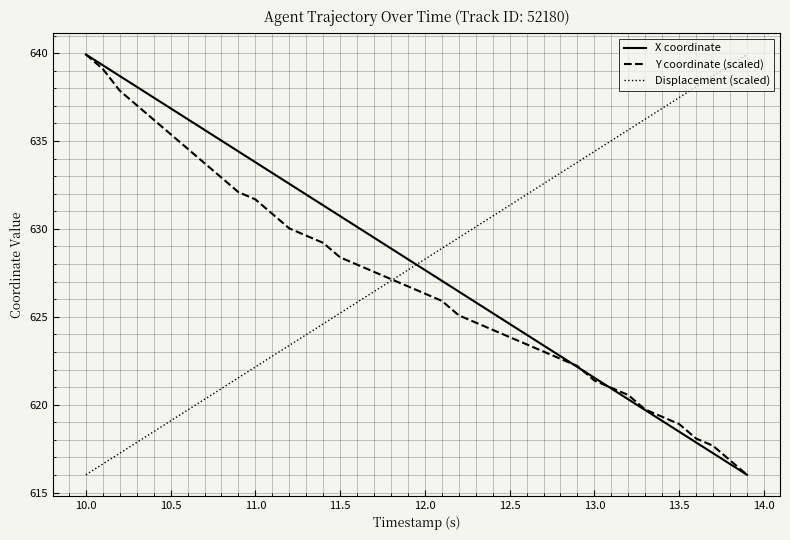

True or false: X coordinate has more than 0 interior local peaks.

False